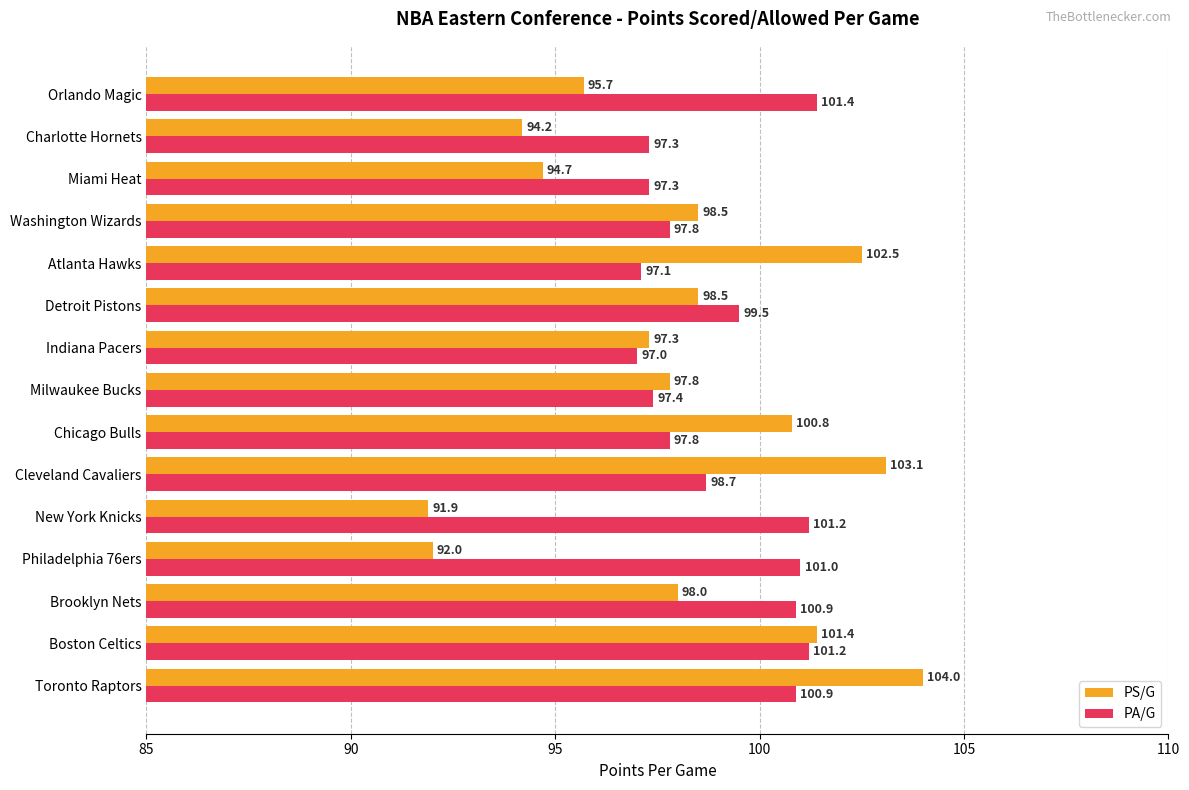

What value does the PS/G series have at Cleveland Cavaliers?

103.1